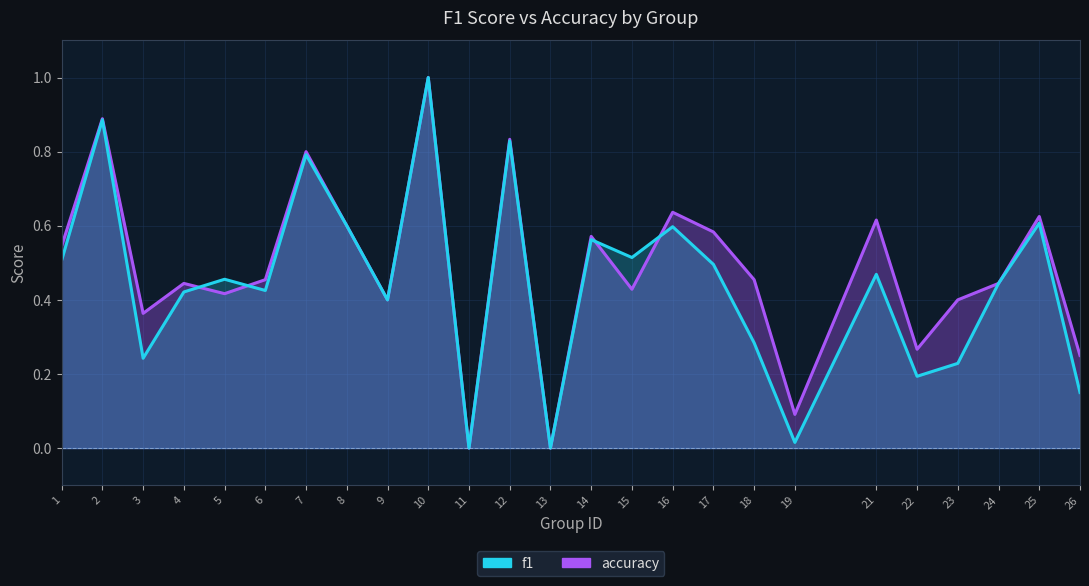

Is it true that accuracy equals 0.0 at 13?

True